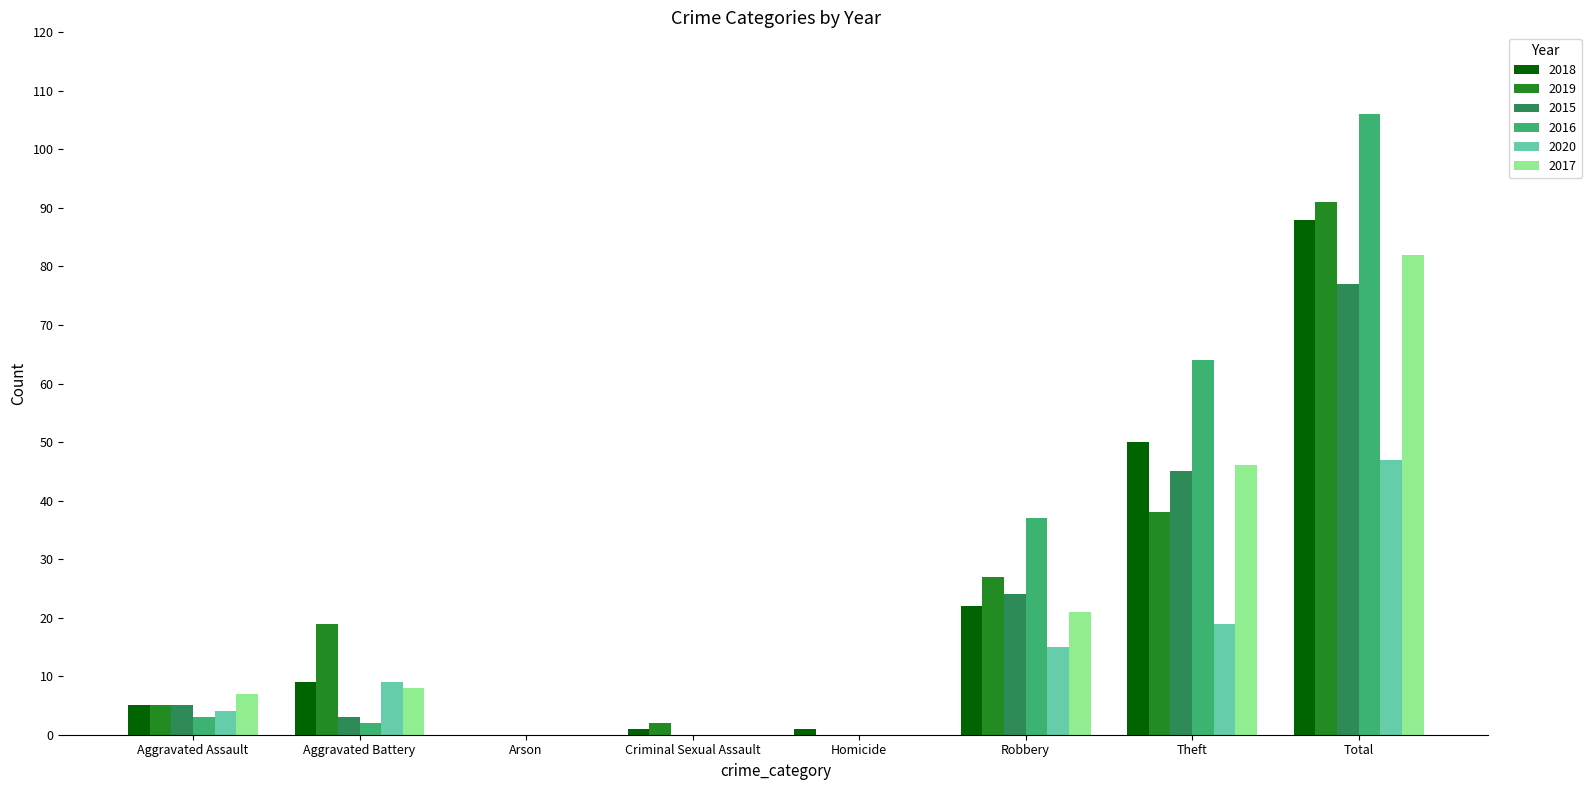

What is the sum of all 2019 values?

182